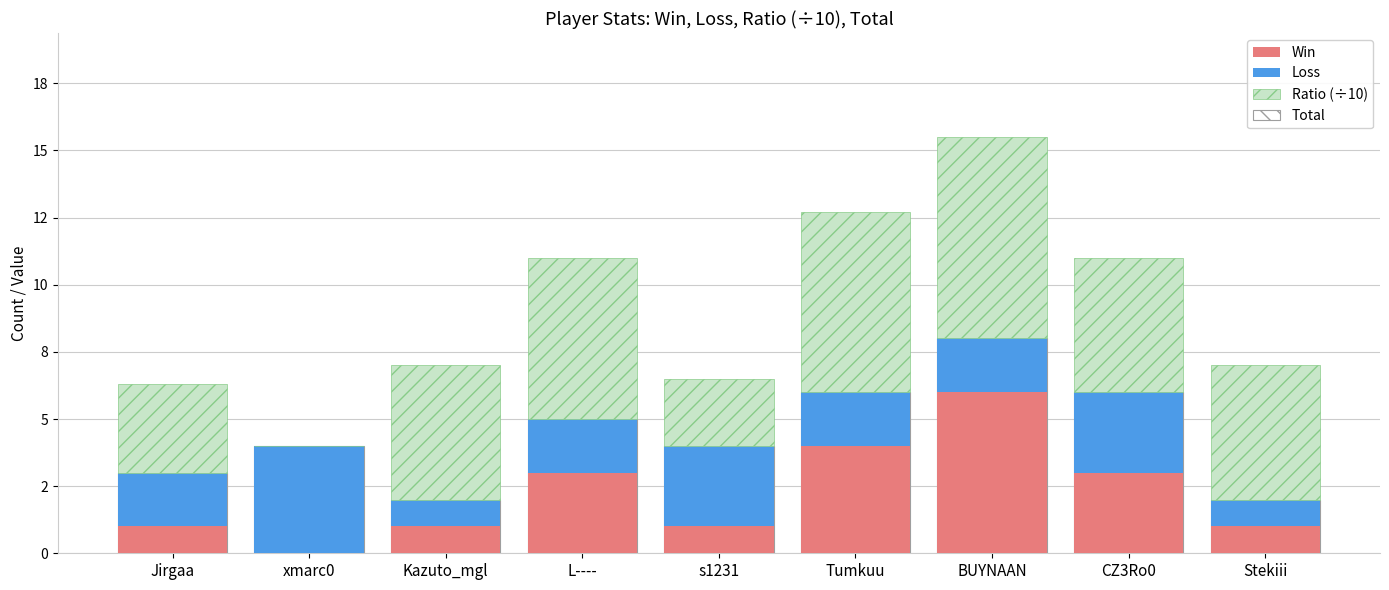

What position from the right is Jirgaa?

9